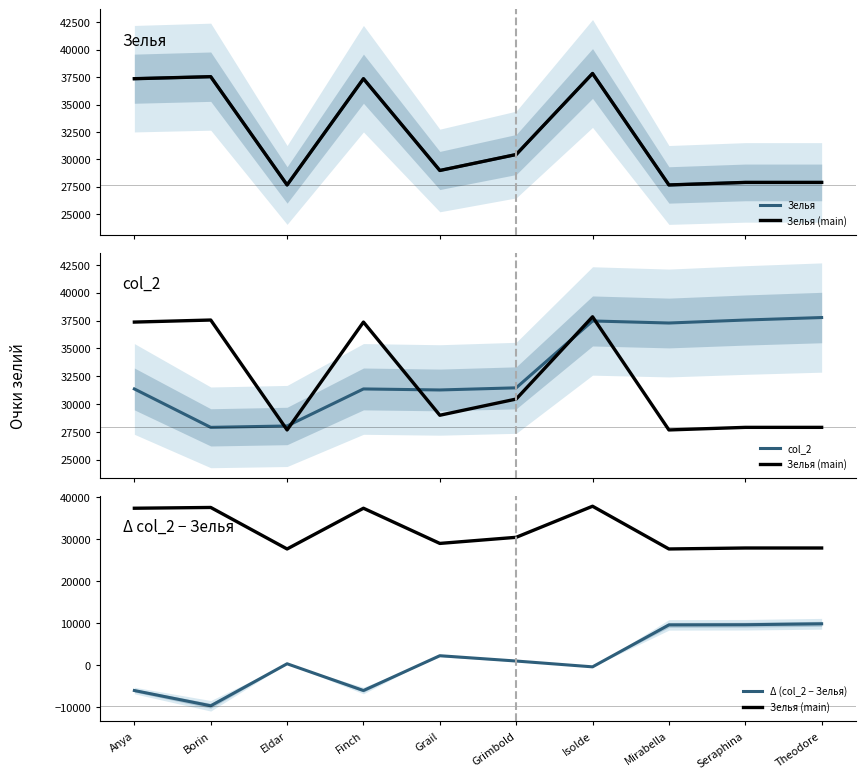

At which label is Зелья closest to 32752?

Grimbold